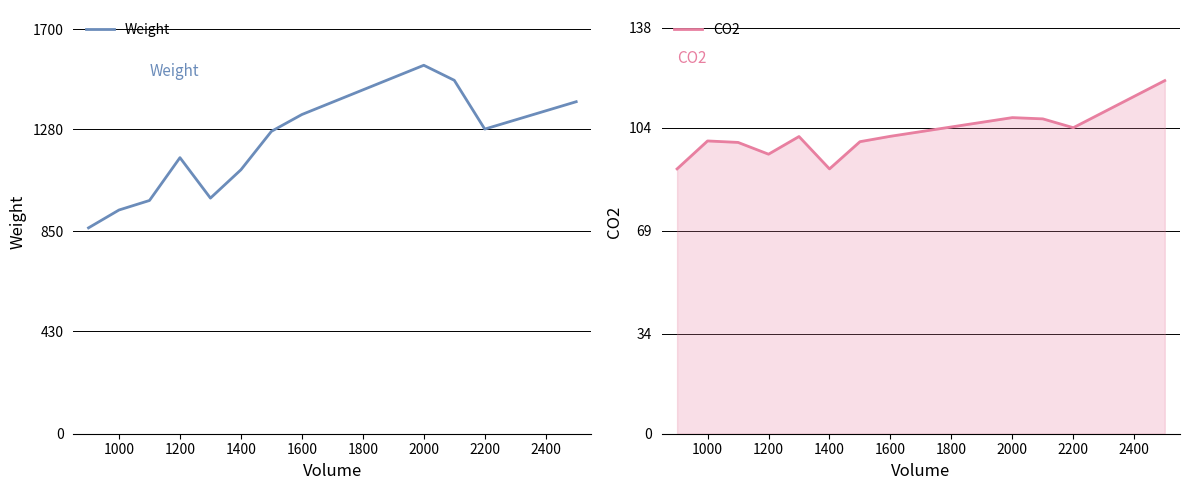

True or false: CO2 and Weight intersect in this chart.

False